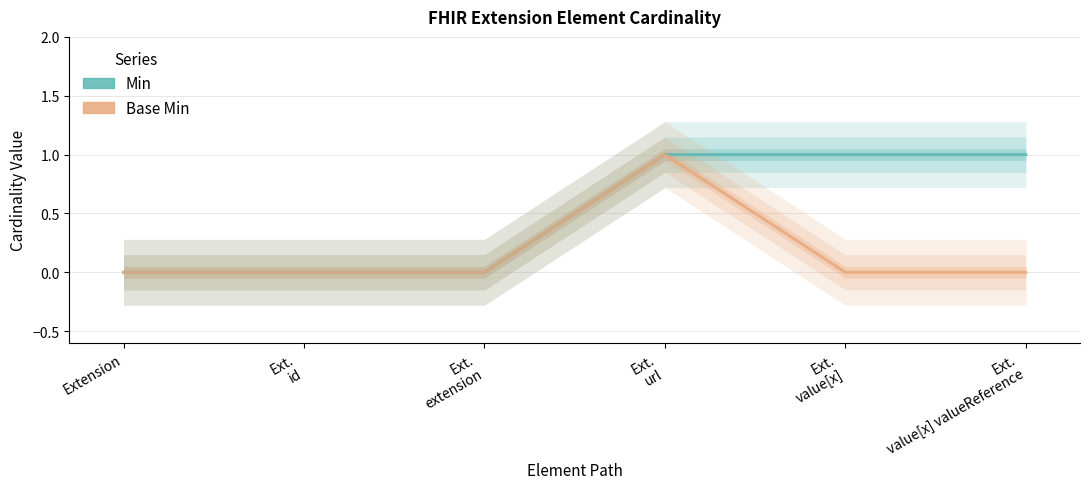

What is the total value across all series at Ext.
value[x] valueReference?

1